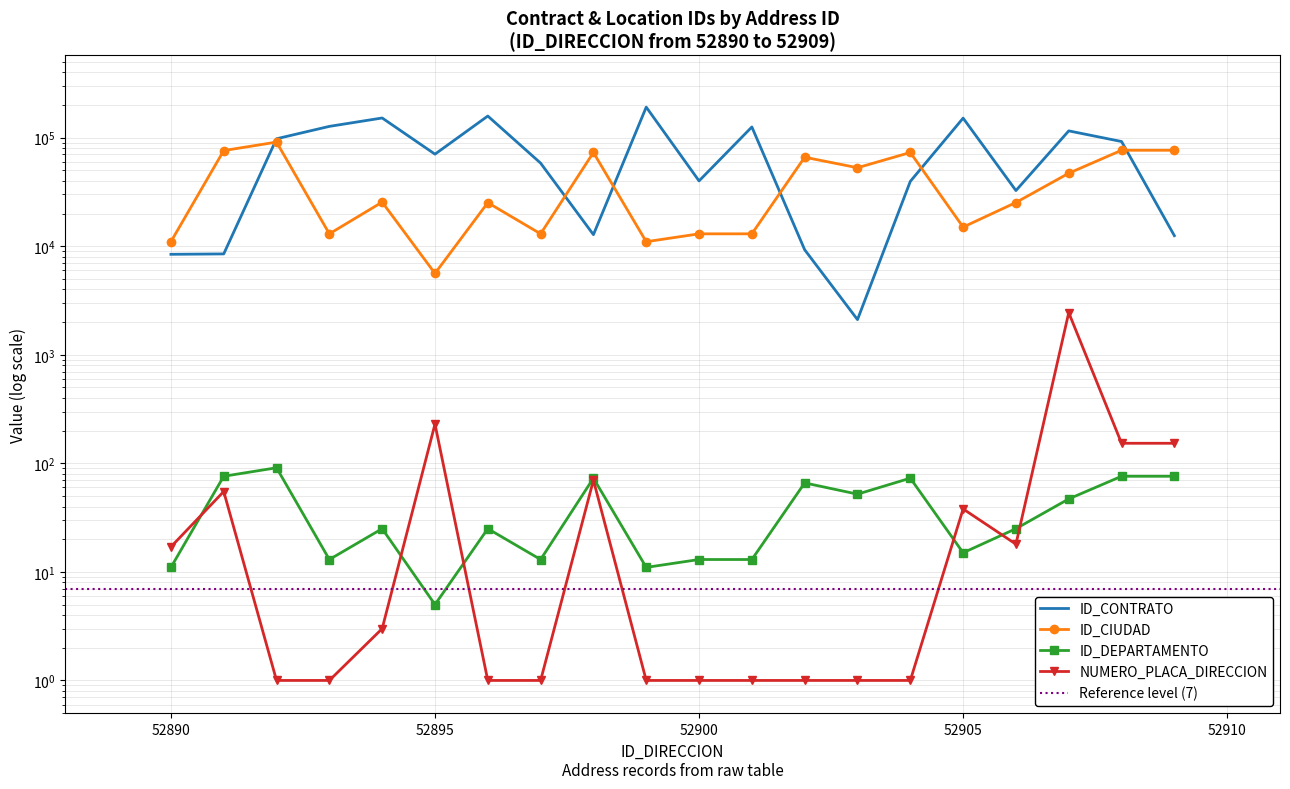

How many data points in NUMERO_PLACA_DIRECCION are above 3?

9